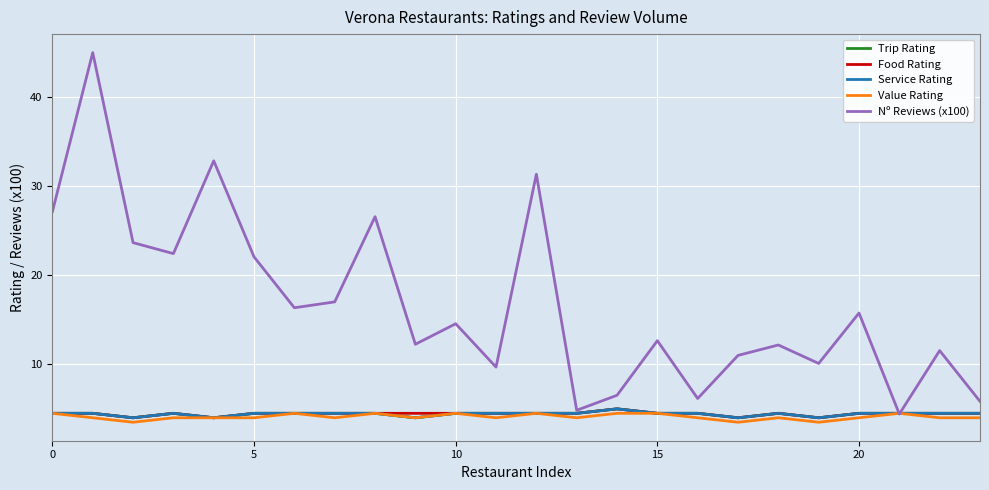

What is the label of the 18th point from the left?

17